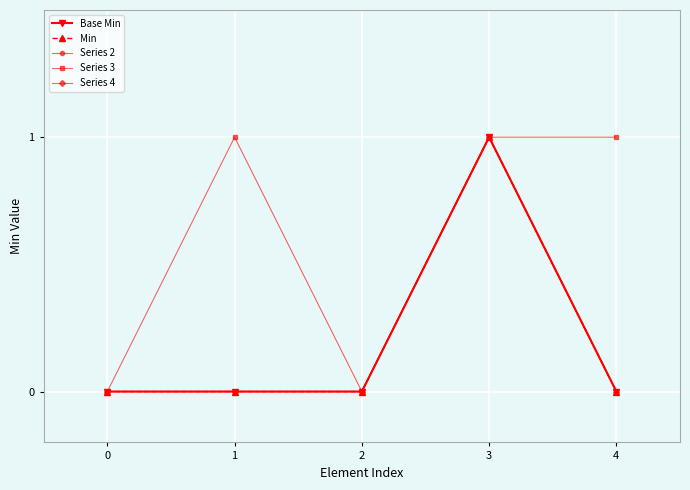

Between 2 and 0, which is larger?

2